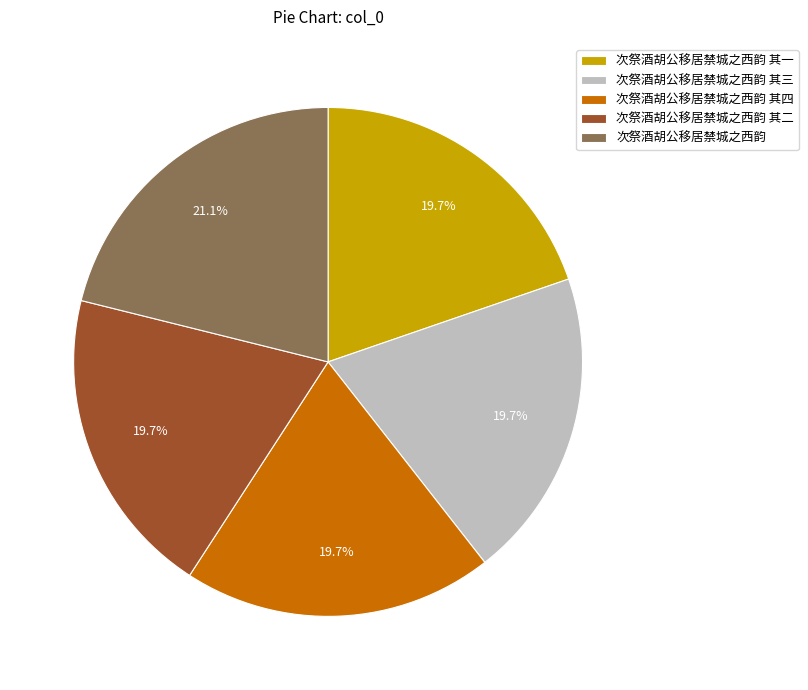

Which category has the biggest portion of the pie?

次祭酒胡公移居禁城之西韵